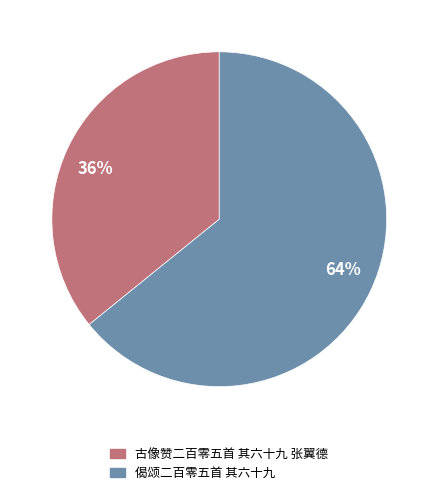

To the nearest percent, what is the difference between the 偈颂二百零五首 其六十九 and 古像赞二百零五首 其六十九 张翼德 slice percentages?

28%